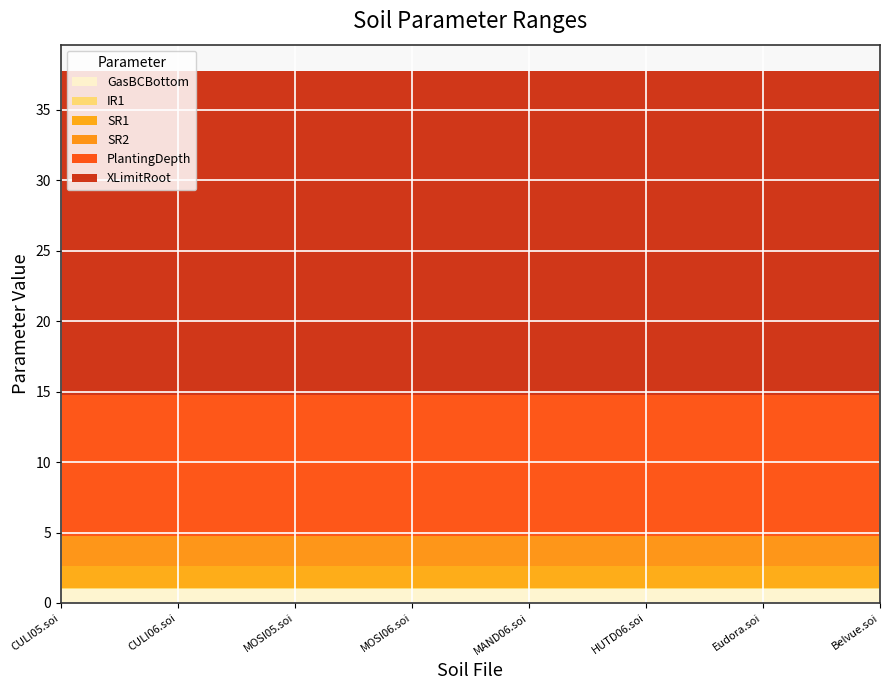

True or false: SR2 and PlantingDepth intersect in this chart.

False